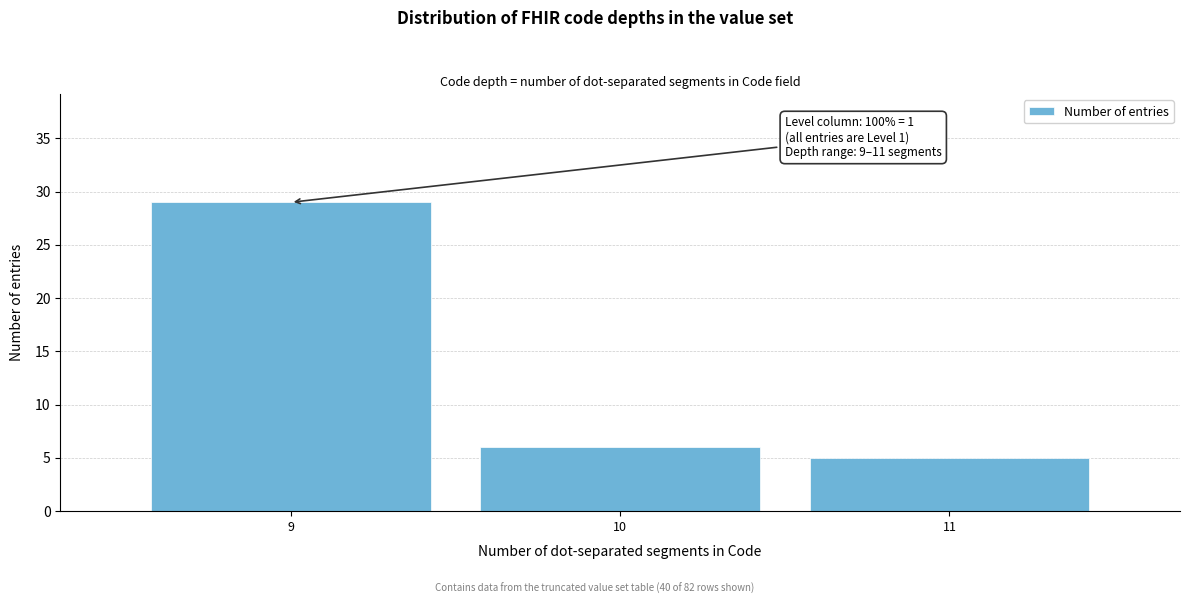

Reading right to left, list all the values displayed in this chart.

11=5	10=6	9=29